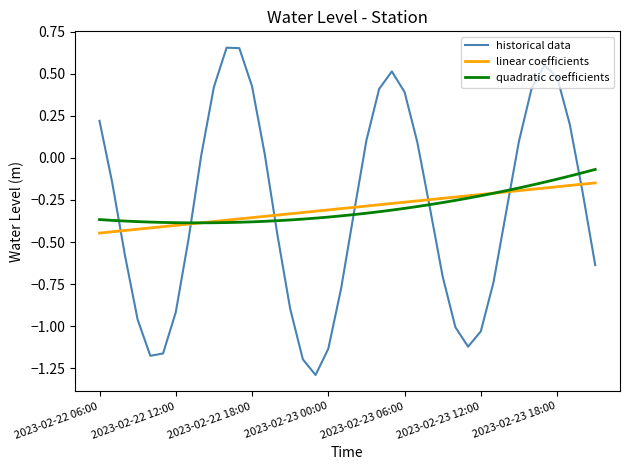

How many intersections are there between linear coefficients and historical data?

7